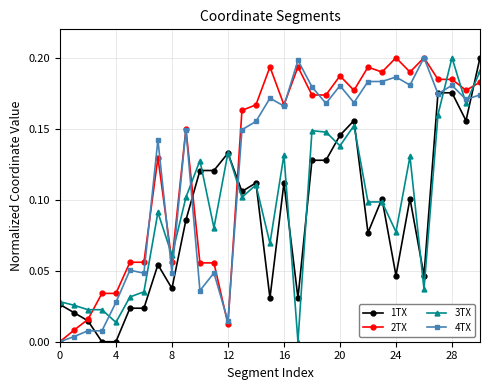

True or false: 4TX has more than 2 interior local peaks.

True